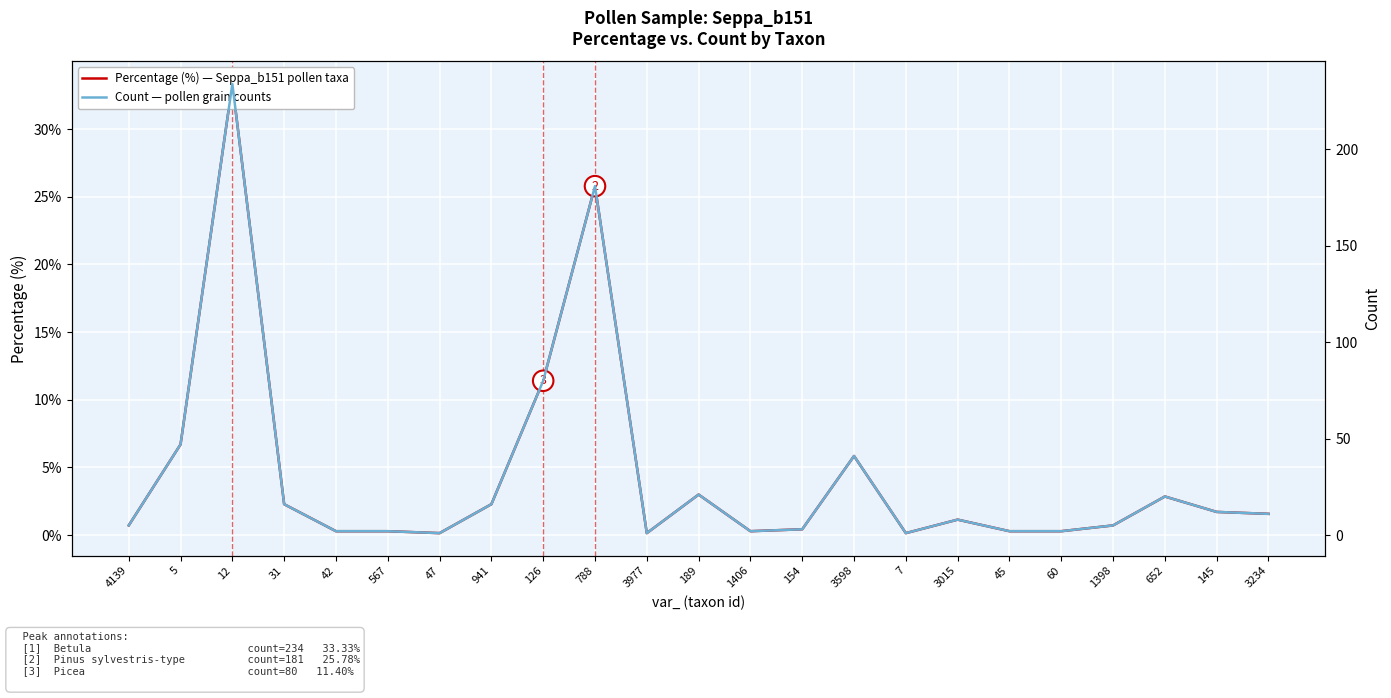

What is the lowest value of the Count — pollen grain counts series?

1.0